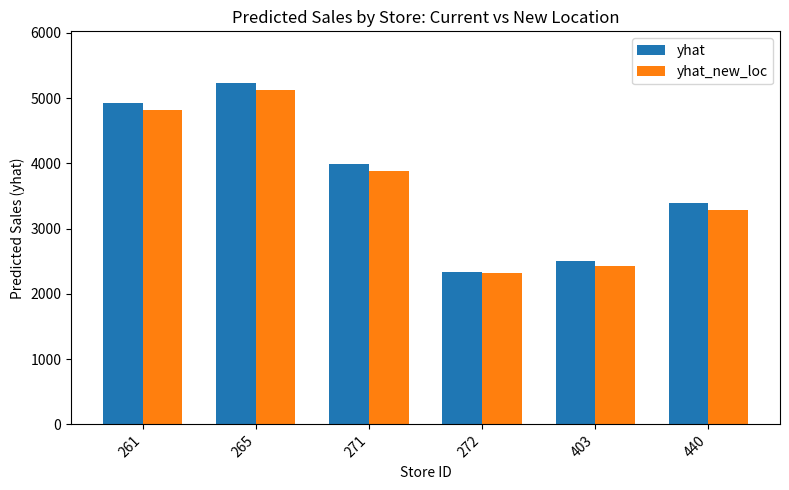

Between 271 and 272, which series saw the biggest shift?

yhat